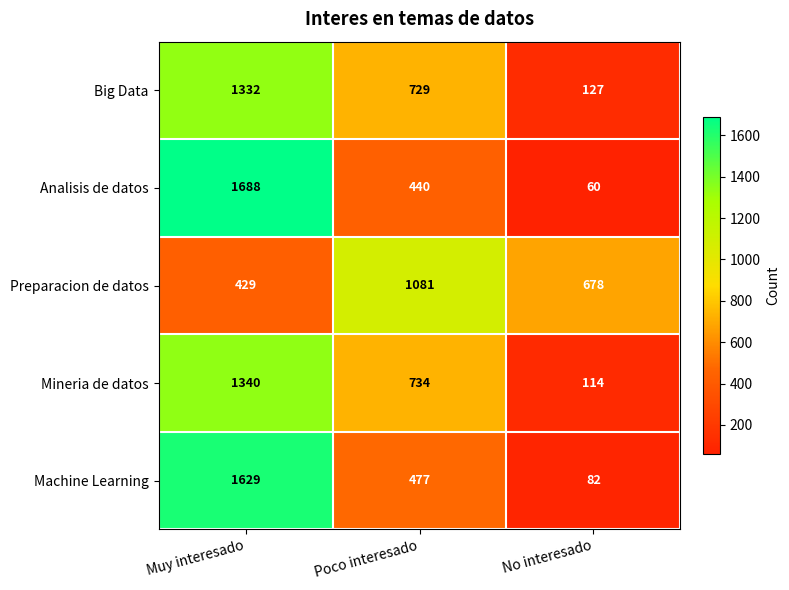

What is the minimum value shown in the chart?

60